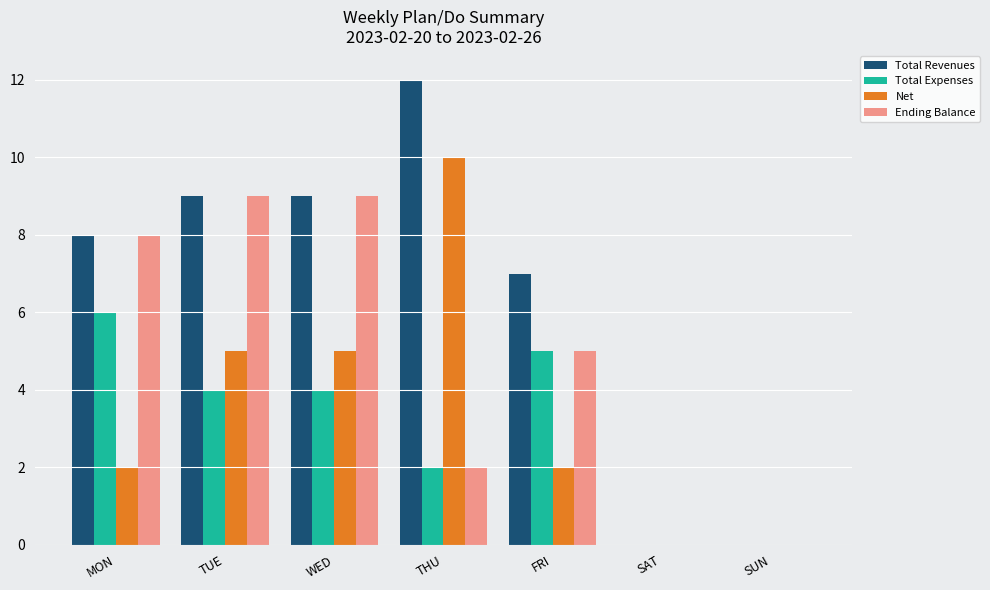

Between WED and THU, which series saw the biggest shift?

Ending Balance